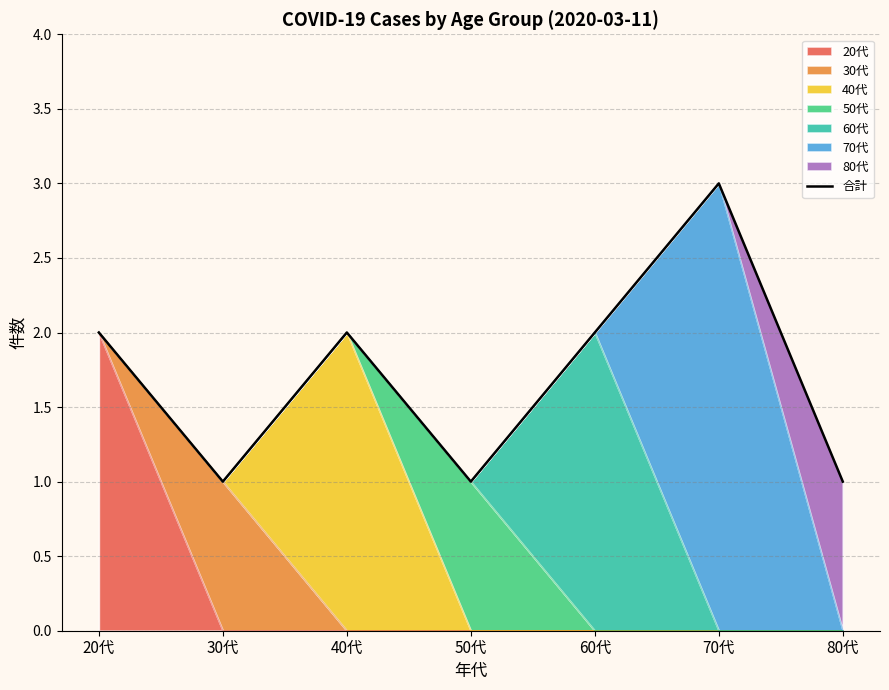

What is the difference between the second highest and minimum values?

1